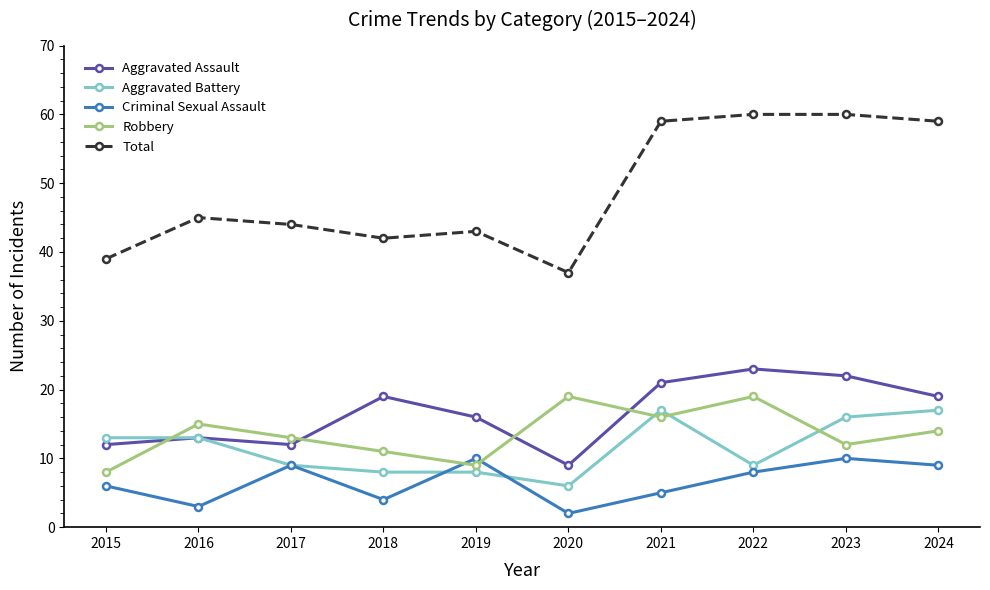

Count the Criminal Sexual Assault values in the range 4 to 9.

6